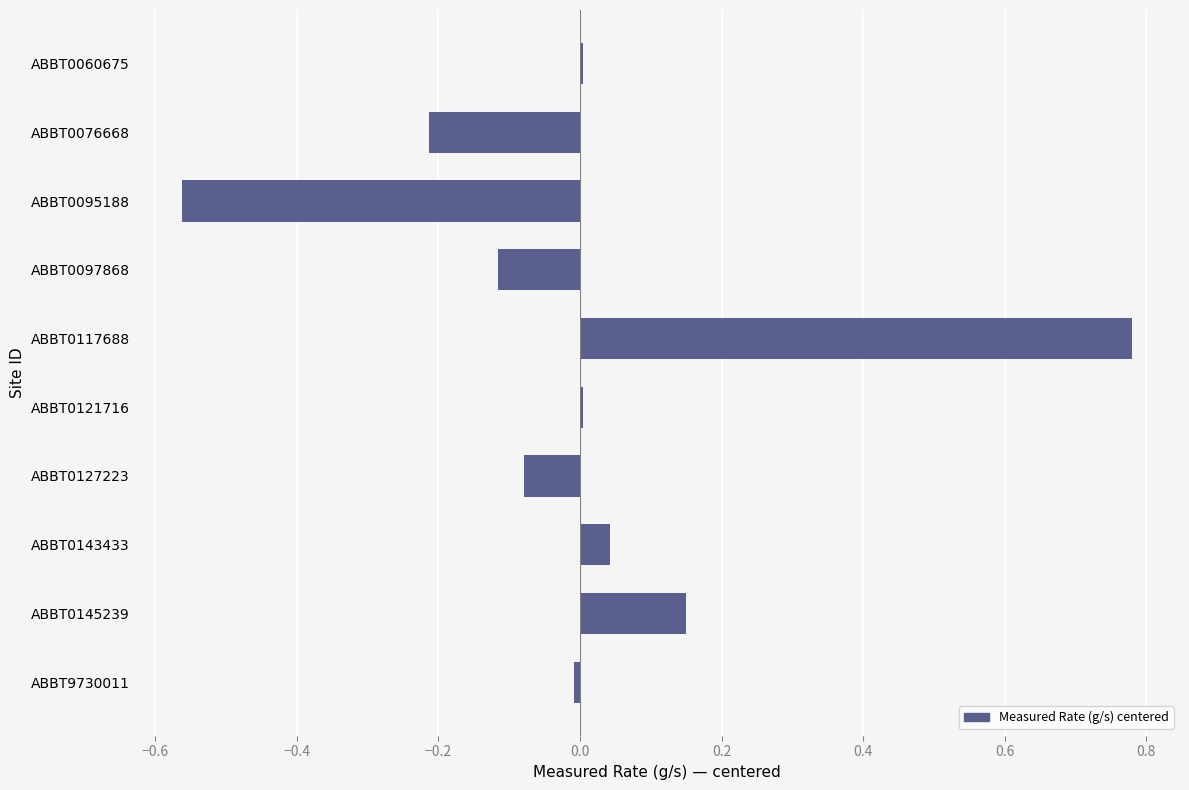

The value at ABBT0117688 is 1.2. True or false?

False